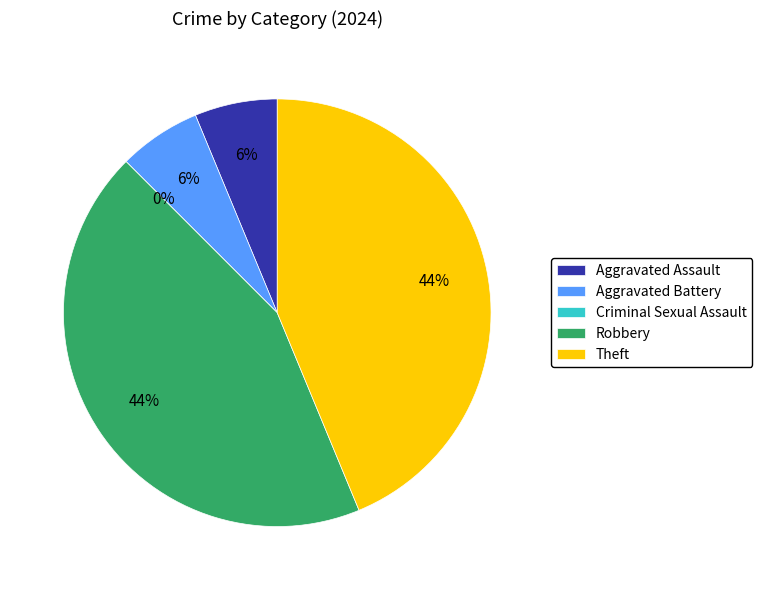

What percentage is NOT represented by Criminal Sexual Assault?

100.0%